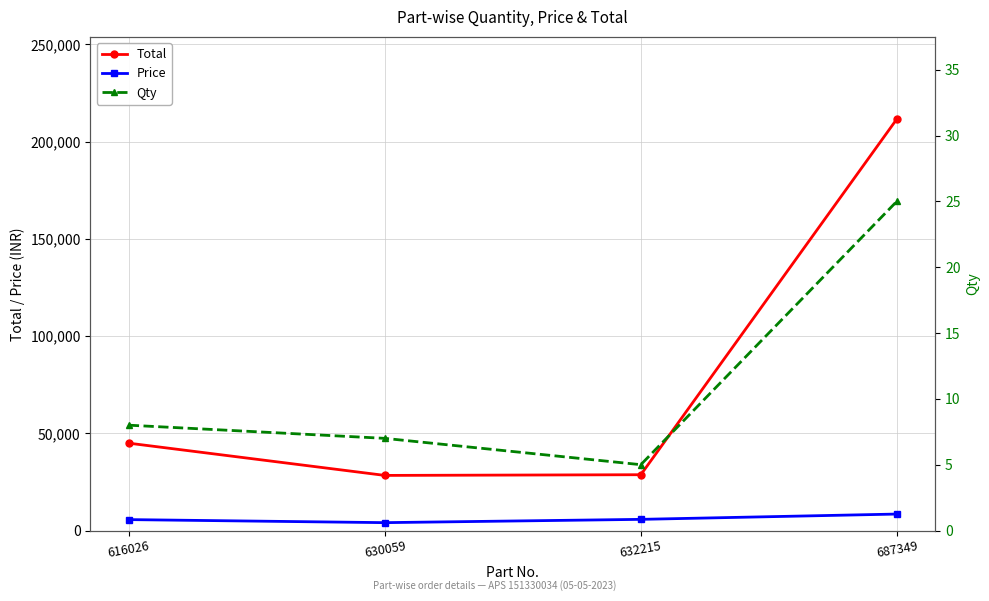

At 687349, list the series in order from smallest to largest.

Qty, Price, Total